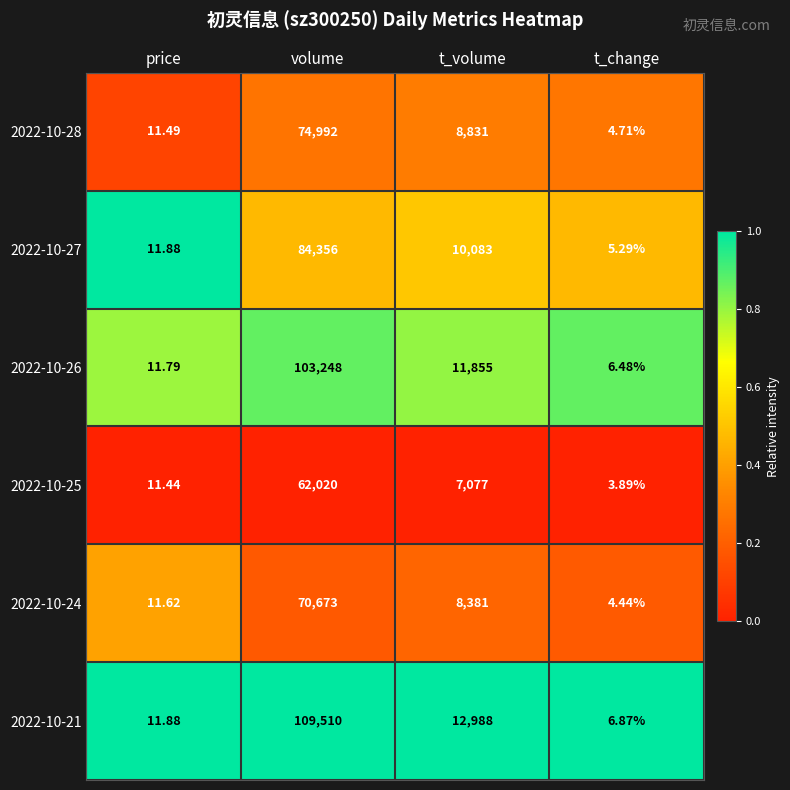

What is the difference between the highest and lowest values at price?

0.4